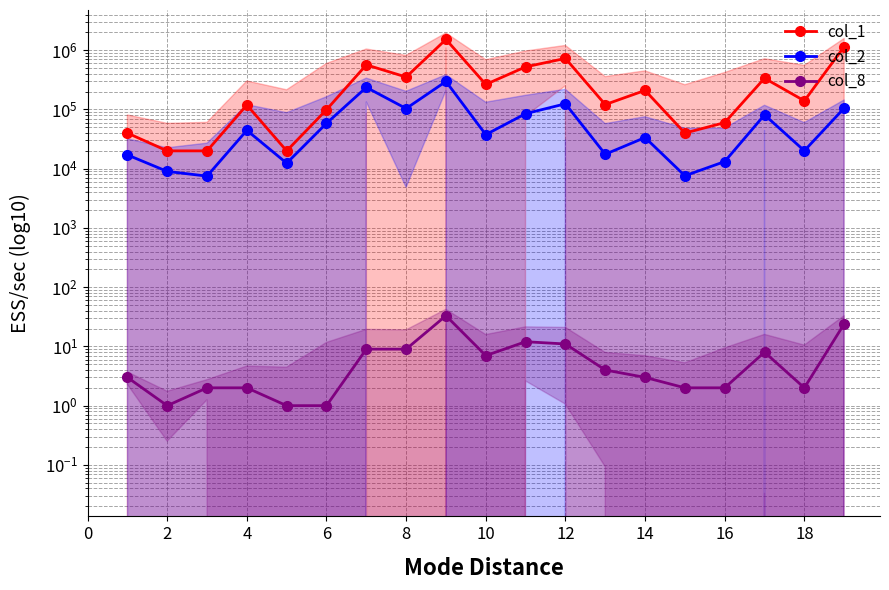

True or false: col_1 and col_8 cross at least once.

False